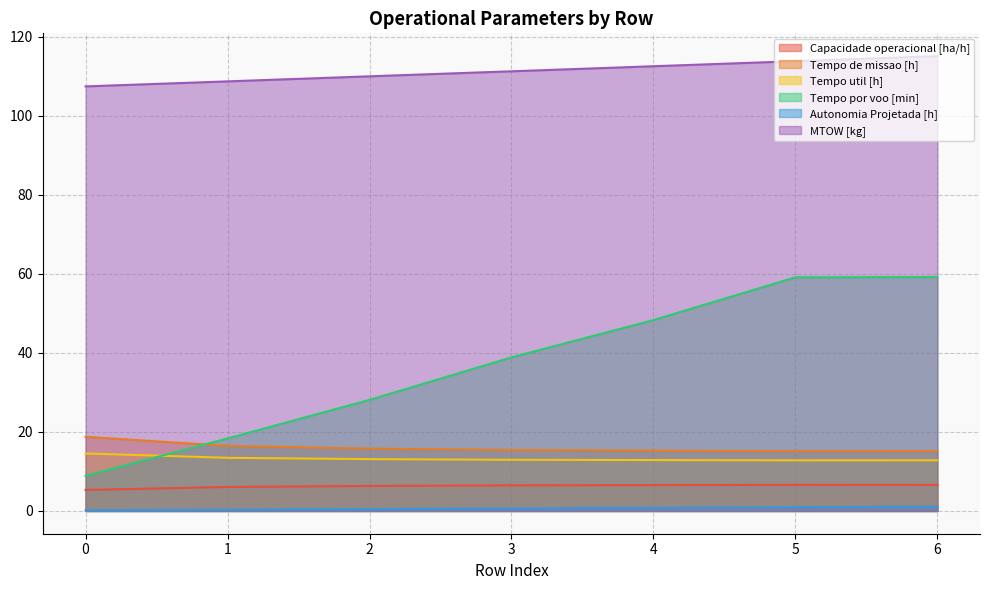

What is the value of the Autonomia Projetada [h] point at the 4th from the left?

0.6